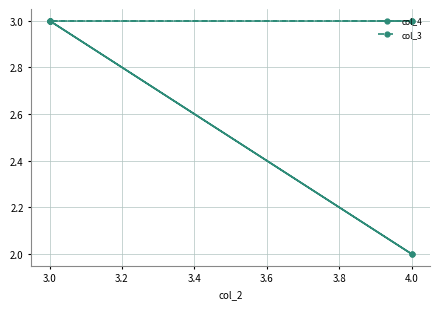

Count the col_4 values in the range 2 to 3.

5